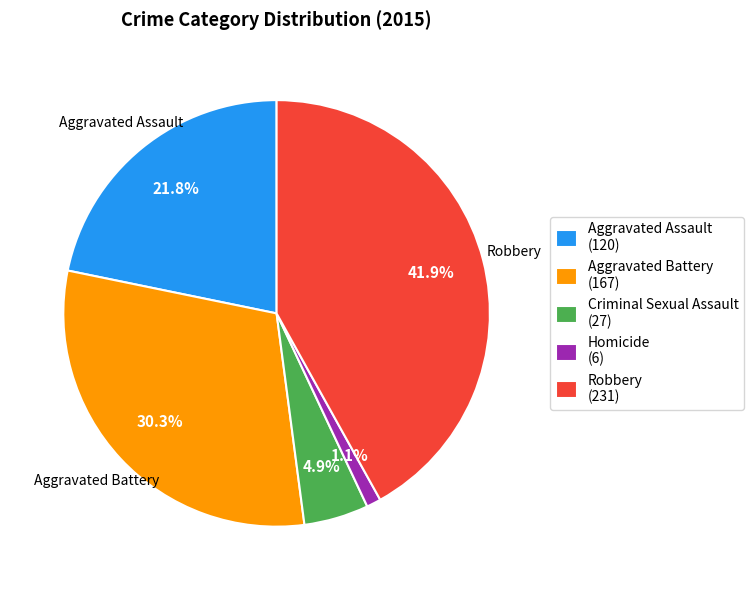

Is Robbery the majority of the pie?

No